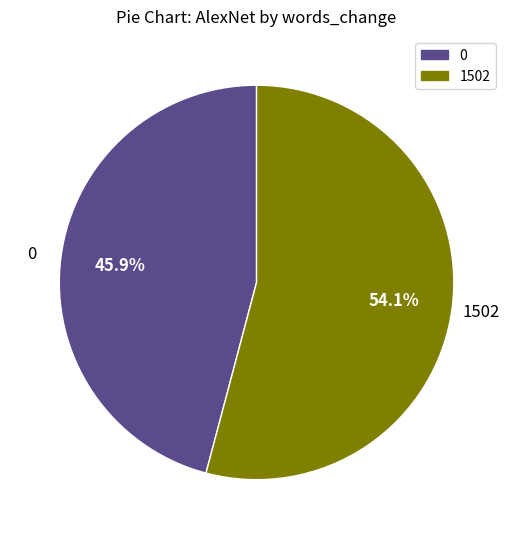

True or false: 0 accounts for 58% of the total.

False